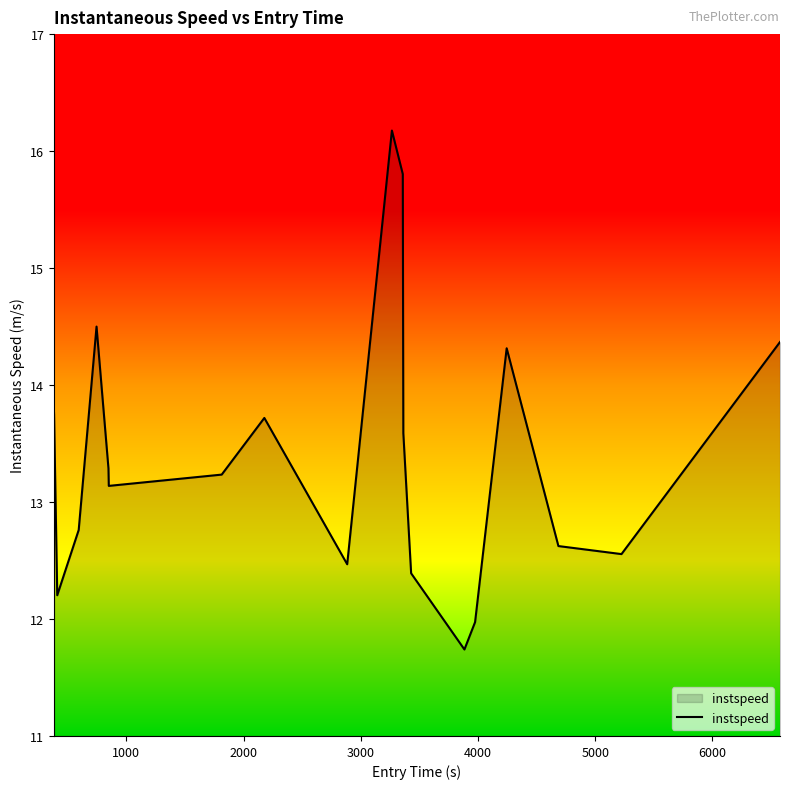

What is the smallest value displayed?

11.7